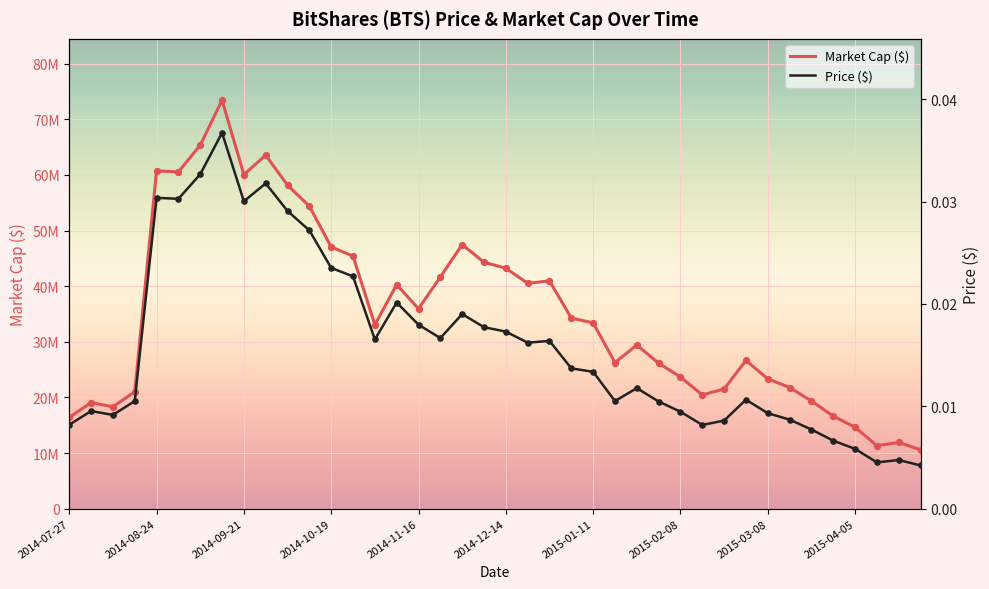

At how many categories does at least one series exceed 56008788?

7